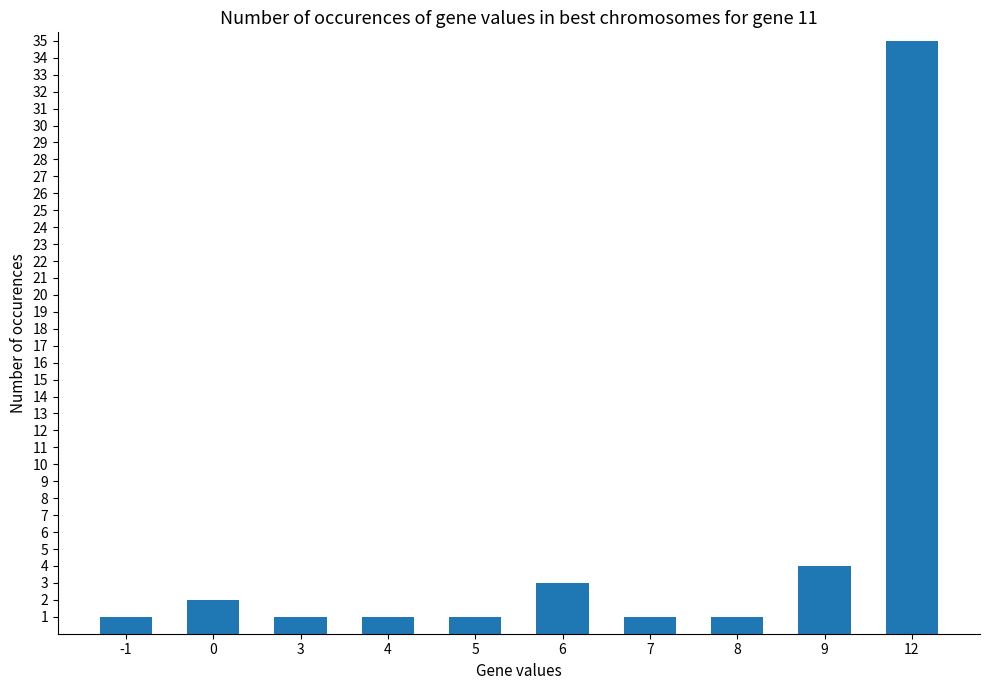

True or false: the data shows 1 at 5.

True